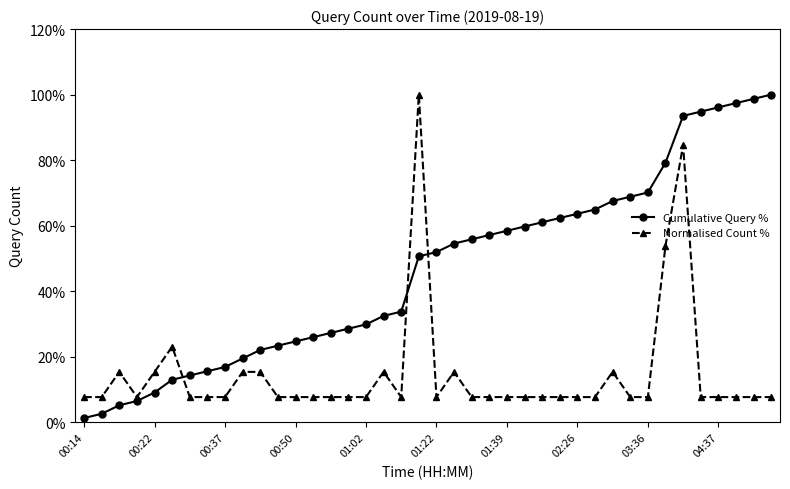

What is the difference between the second highest and minimum values in the Cumulative Query % series?

97.4